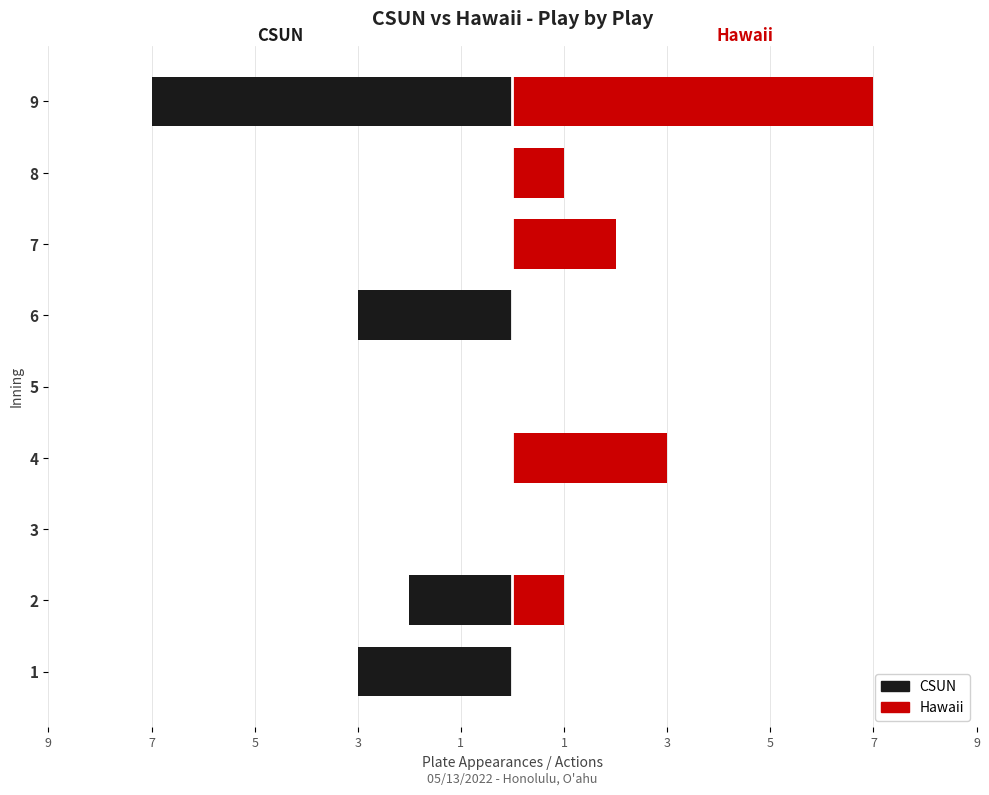

Count the CSUN values in the range -3 to 0.

8